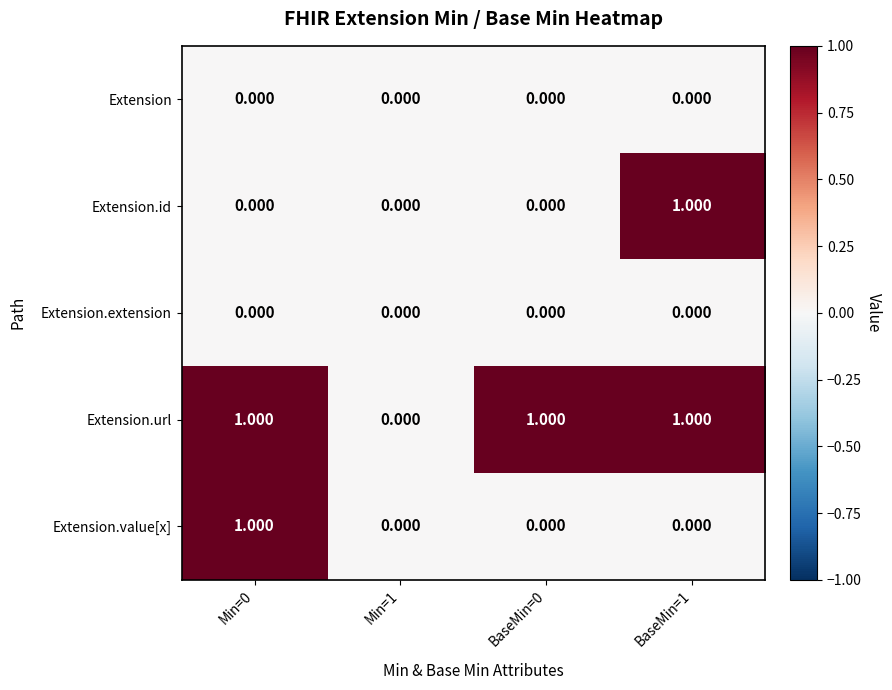

Which series has the largest total across all categories?

Extension.url